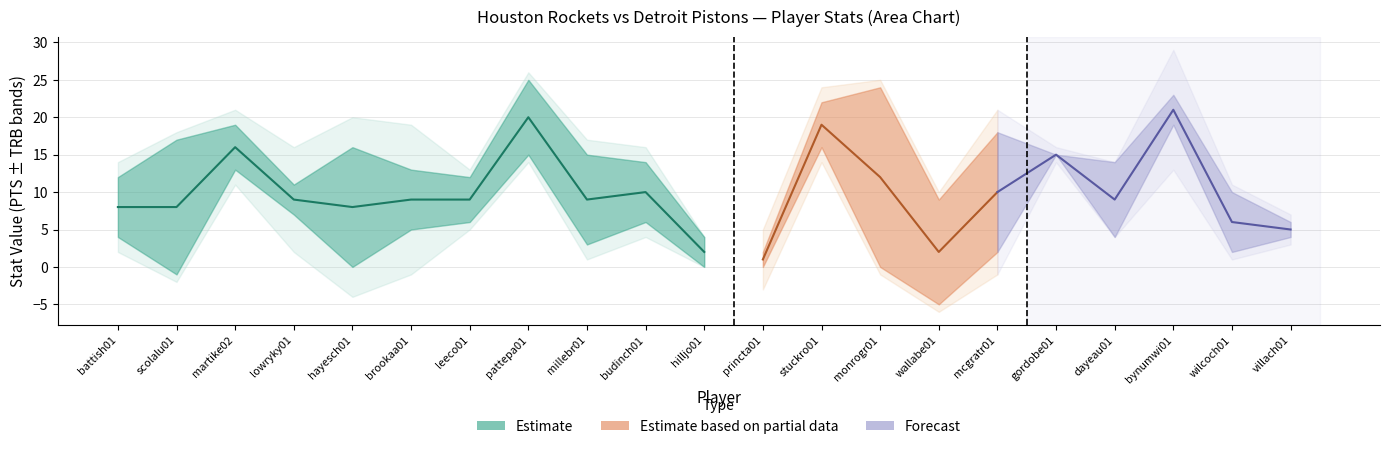

Which has a higher value, battish01 or wallabe01?

battish01